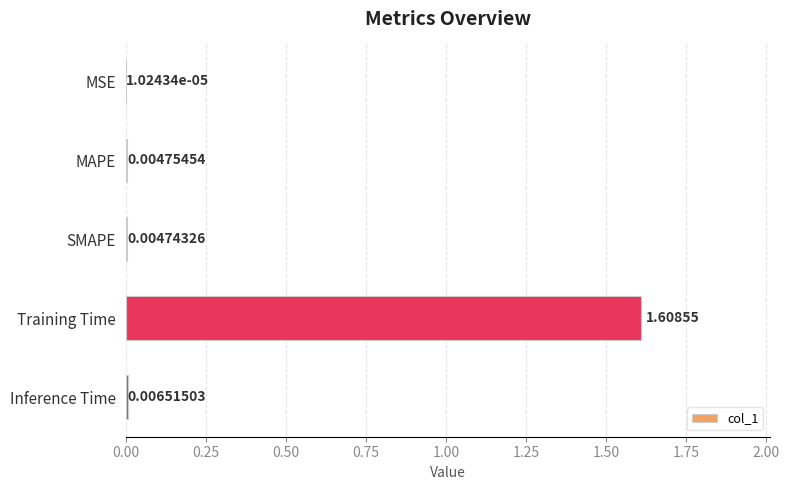

At which label is the value closest to 0?

MSE